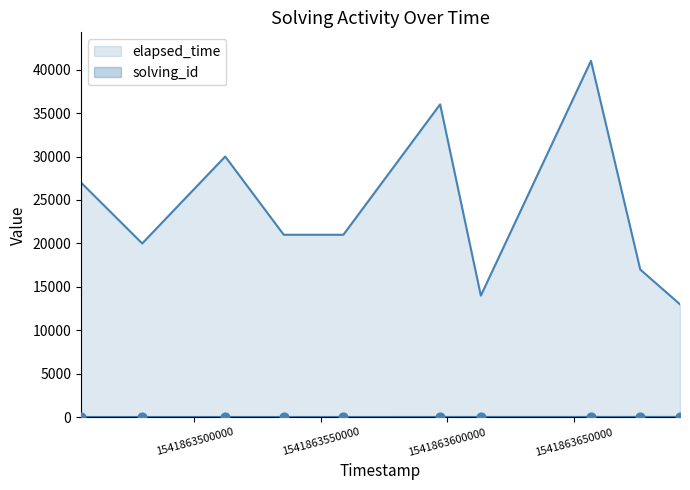

Which series has the largest total across all categories?

elapsed_time